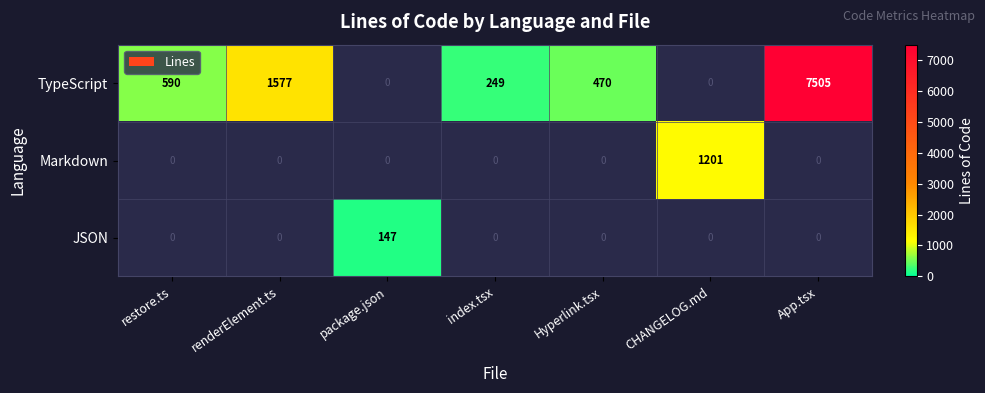

Rank the series at renderElement.ts from highest to lowest value.

TypeScript, Markdown, JSON